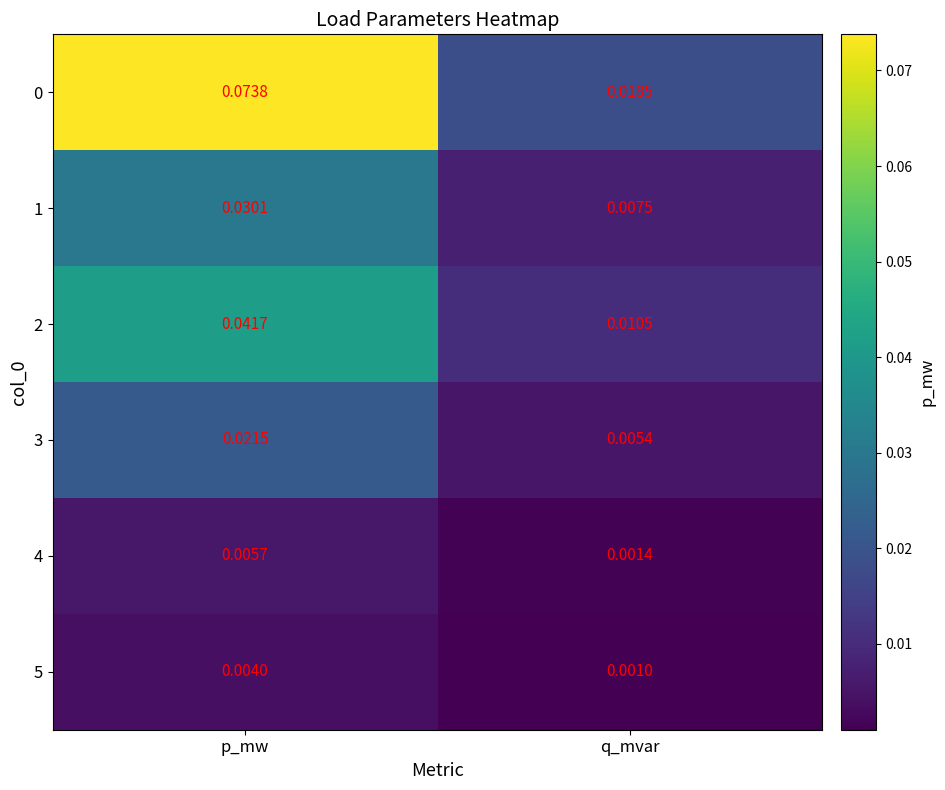

At which category is the sum across all series the highest?

p_mw